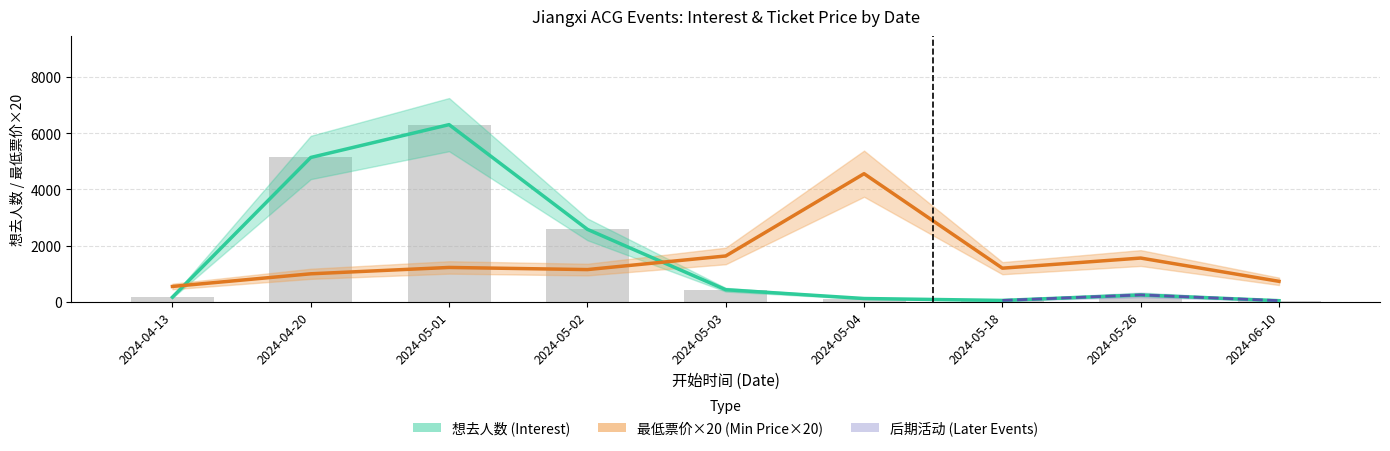

Rank the series at 2024-05-01 from highest to lowest value.

想去人数, 最低票价